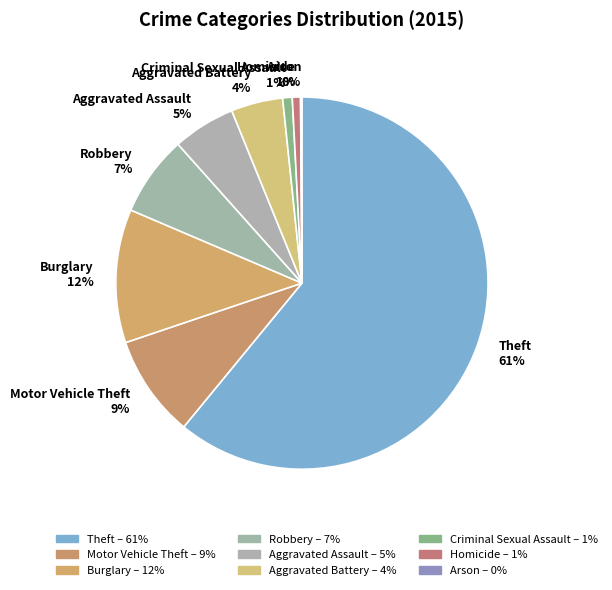

To the nearest percent, what is the difference between the largest and smallest slice percentages?

61%